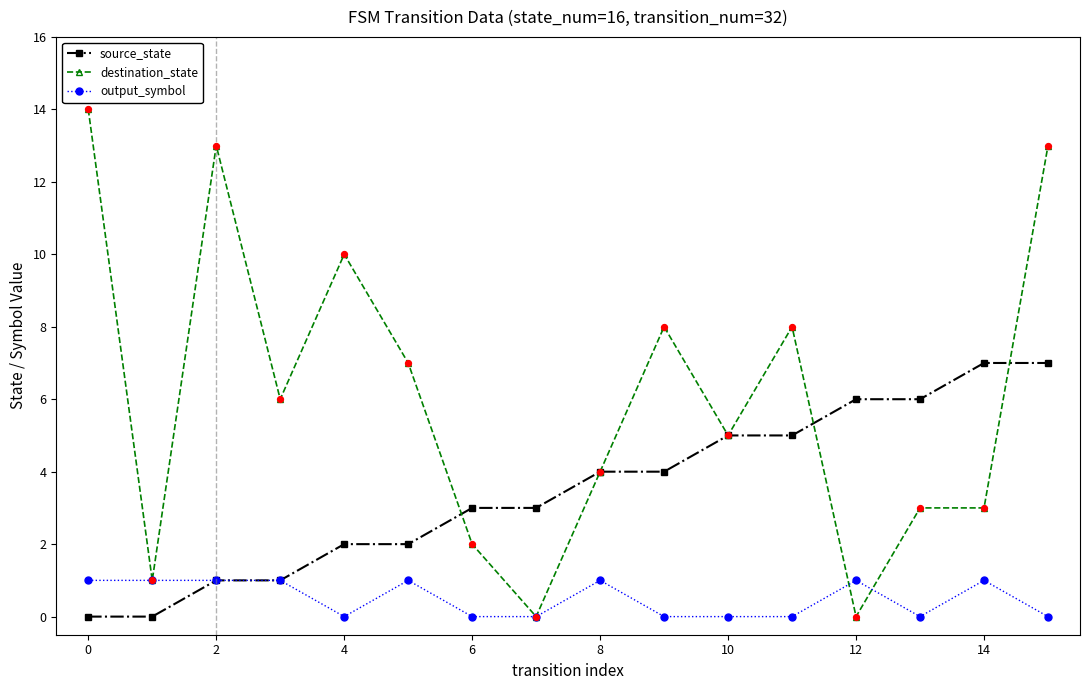

Which series has the largest range (max minus min)?

destination_state